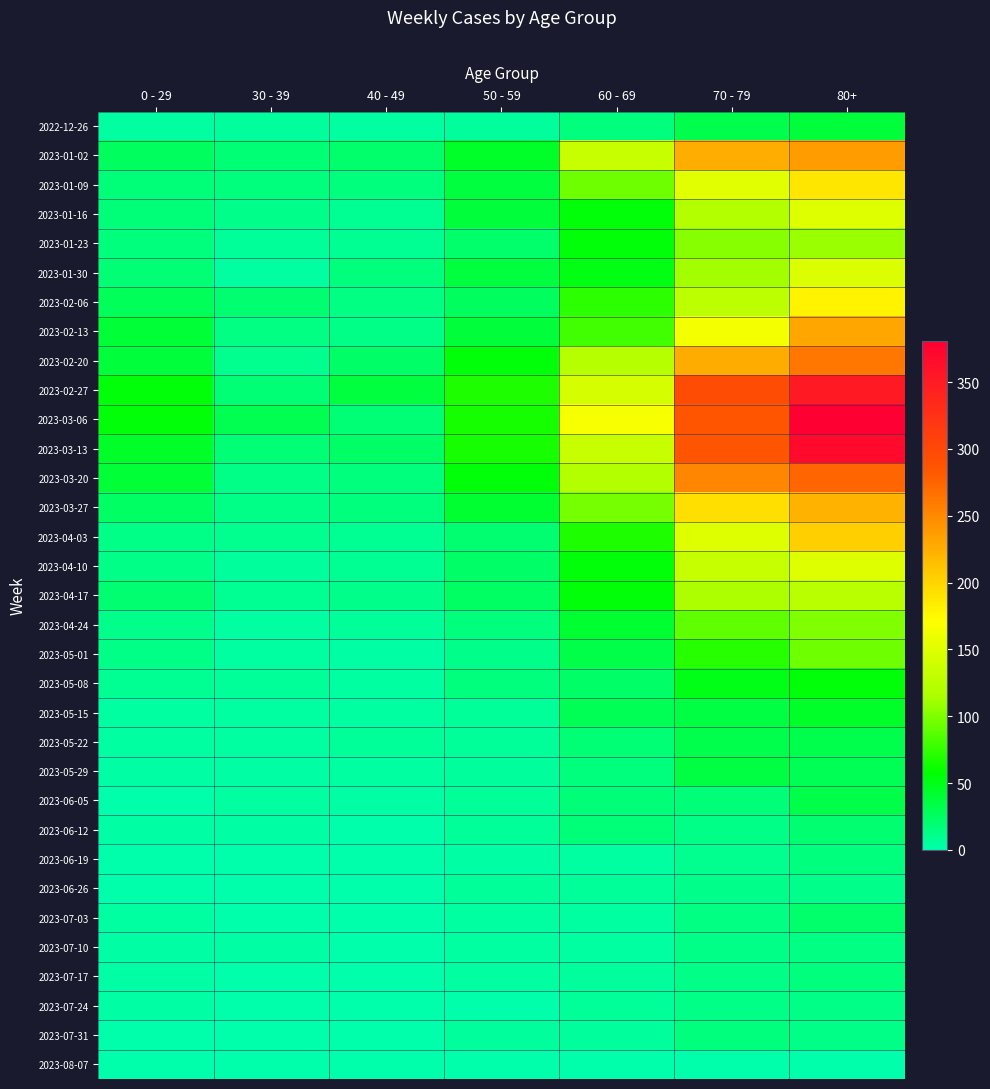

Rank the series at 50 - 59 from highest to lowest value.

2023-02-27, 2023-03-06, 2023-03-13, 2023-02-20, 2023-03-20, 2023-01-02, 2023-03-27, 2023-01-16, 2023-02-13, 2023-01-09, 2023-01-30, 2023-02-06, 2023-04-17, 2023-04-10, 2023-01-23, 2023-04-03, 2023-04-24, 2023-05-08, 2023-05-01, 2023-05-15, 2023-05-22, 2023-06-05, 2023-06-12, 2023-06-26, 2022-12-26, 2023-05-29, 2023-07-31, 2023-07-03, 2023-07-10, 2023-07-17, 2023-06-19, 2023-07-24, 2023-08-07